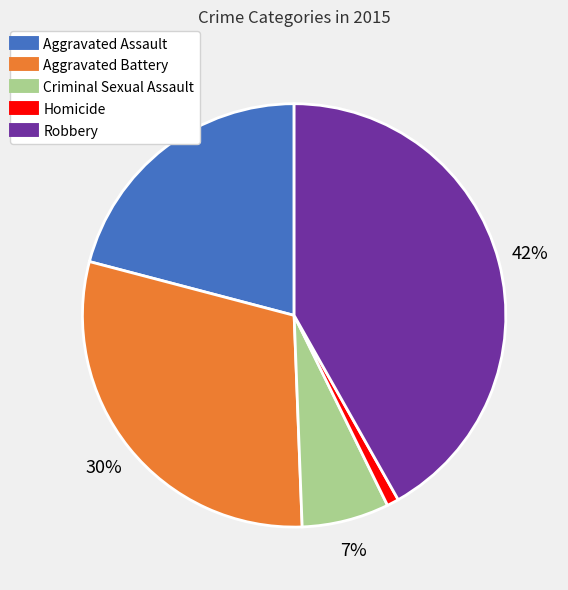

Is it true that Robbery is 42% of the pie?

True